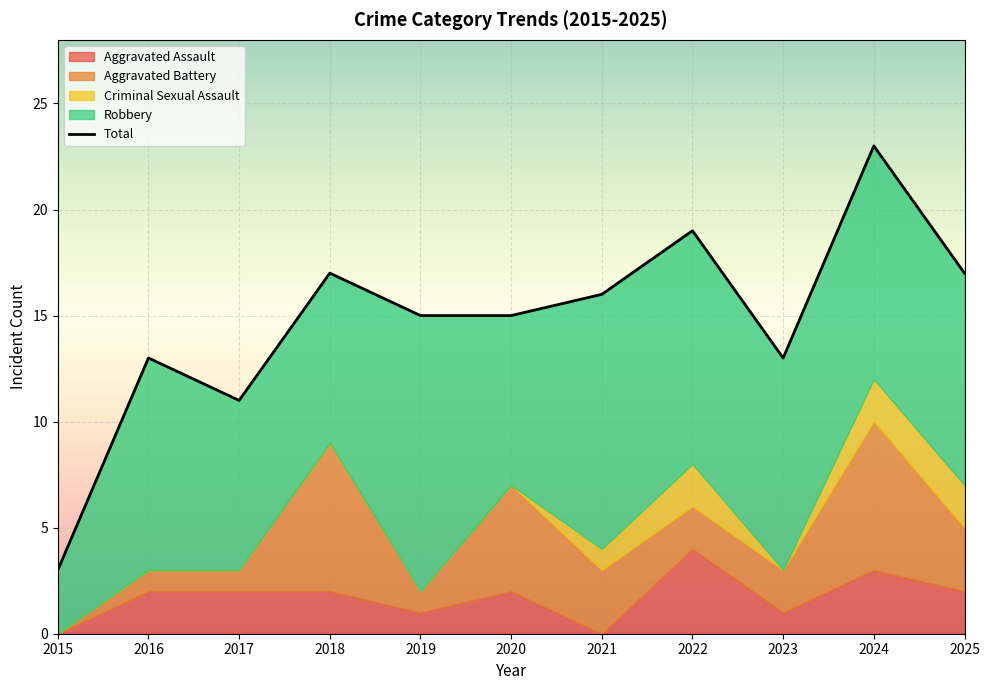

At 2025, list the series in order from largest to smallest.

Total, Robbery, Aggravated Battery, Aggravated Assault, Criminal Sexual Assault